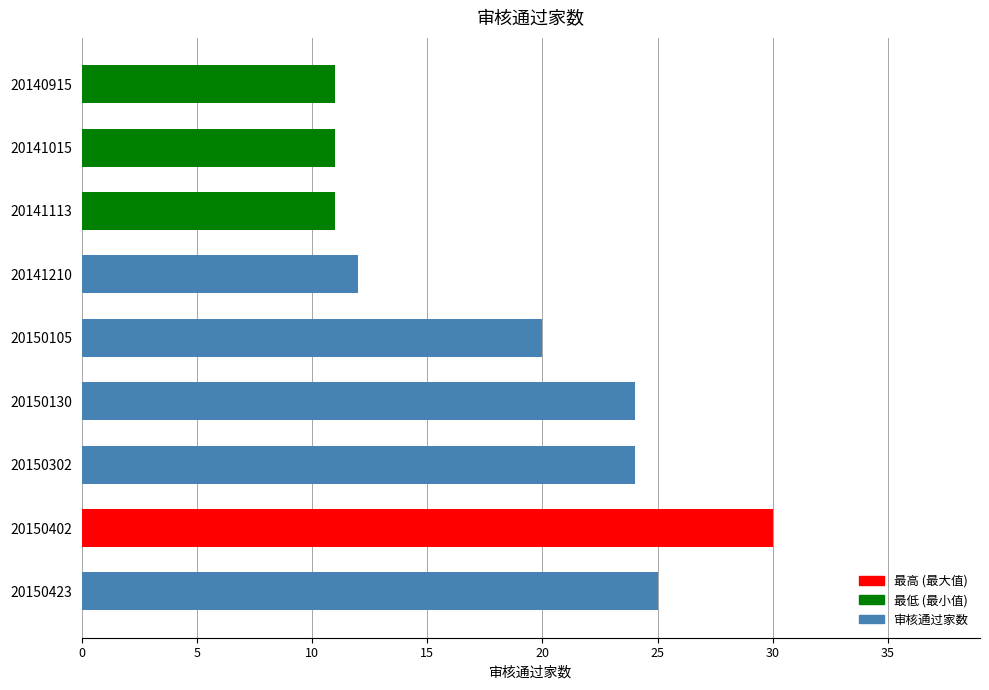

True or false: the data shows 25 at 20150423.

True